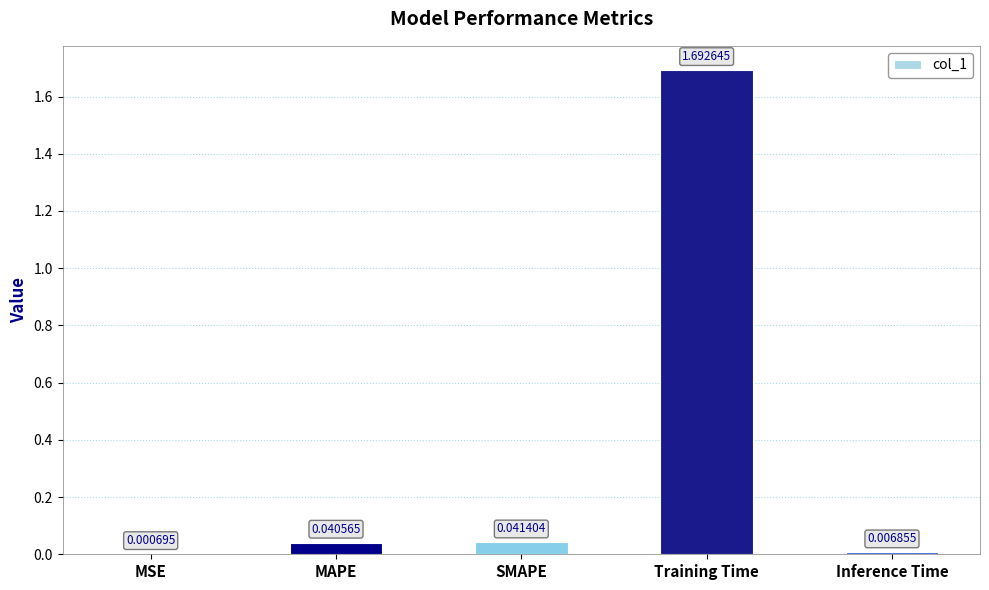

How many categories are shown in the chart?

5